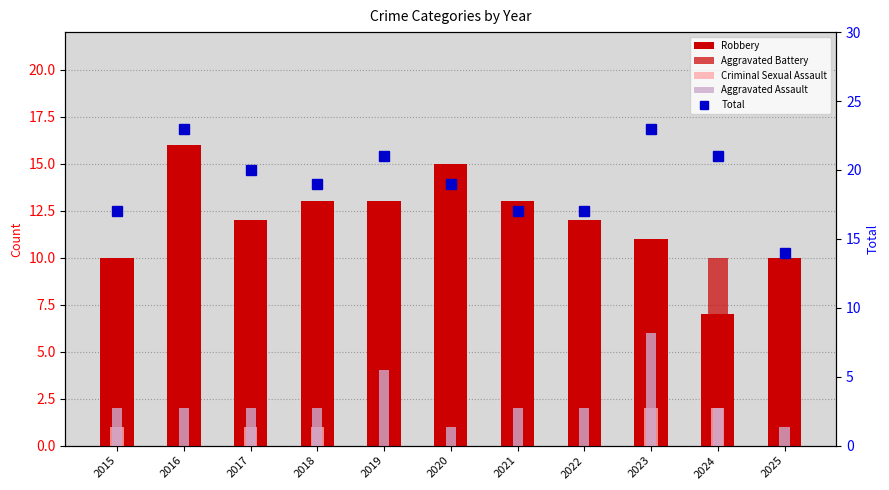

What is the difference between the second highest and minimum values in the Total series?

9